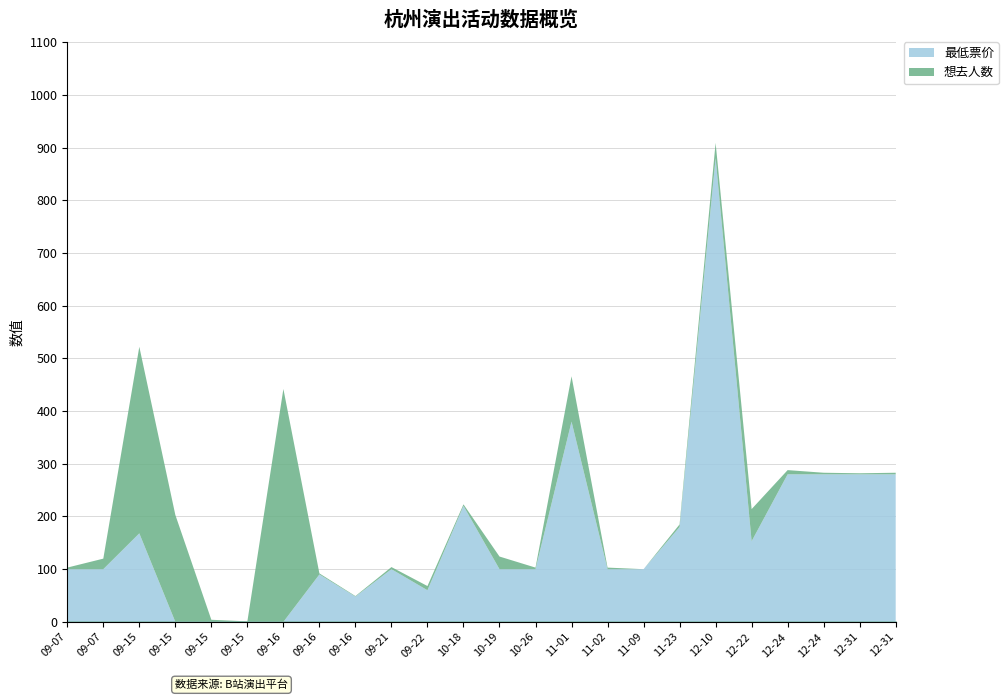

How many categories are shown in the chart?

24